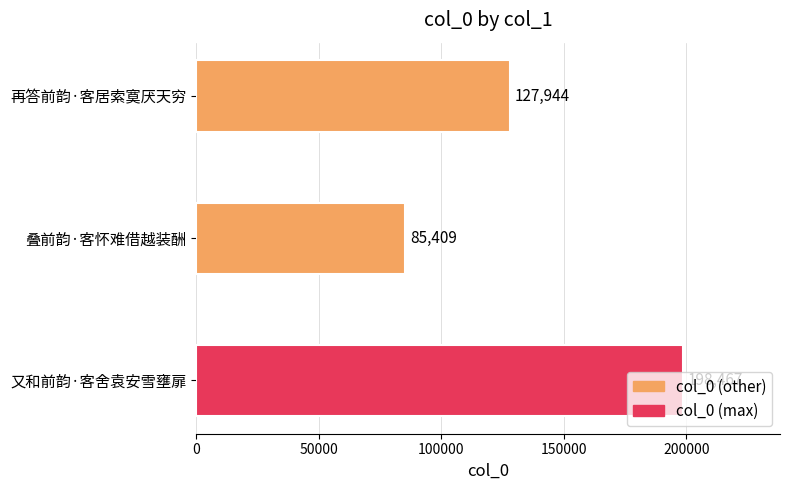

Between 又和前韵·客舍袁安雪壅扉 and 叠前韵·客怀难借越装酬, which is larger?

又和前韵·客舍袁安雪壅扉